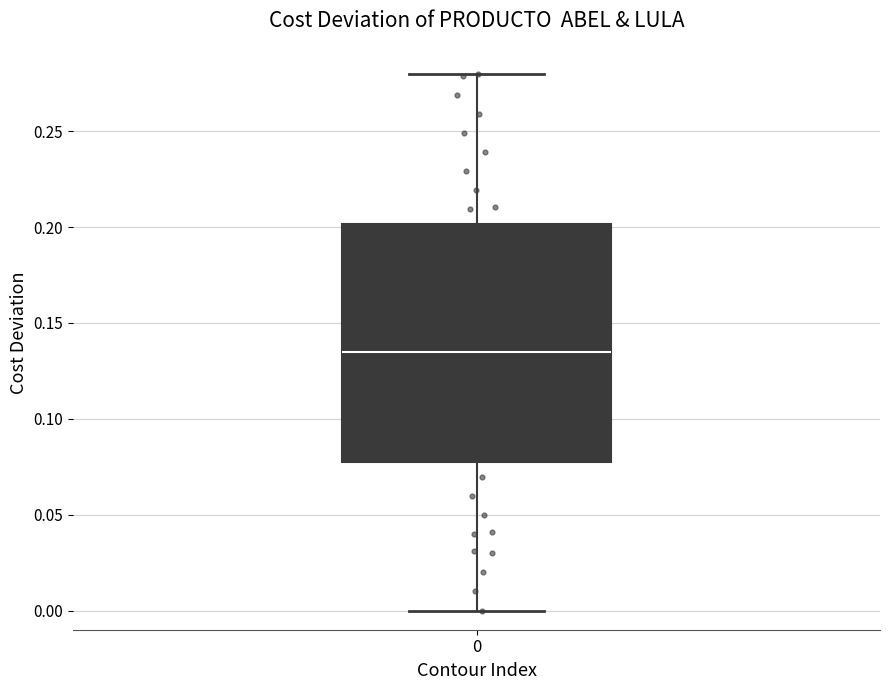

Read this box plot against the y-axis: the position of the median line, the range covered by the box, and the ends of both whiskers. The values are not printed on the chart, so give them approximately, as read against the axis.

median 0.135, box 0.075 to 0.200, whiskers 0.000 to 0.280